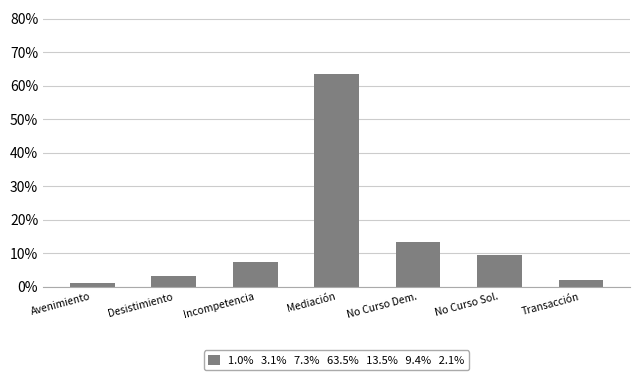

What is the approximate value at No Curso Sol.?

0.1